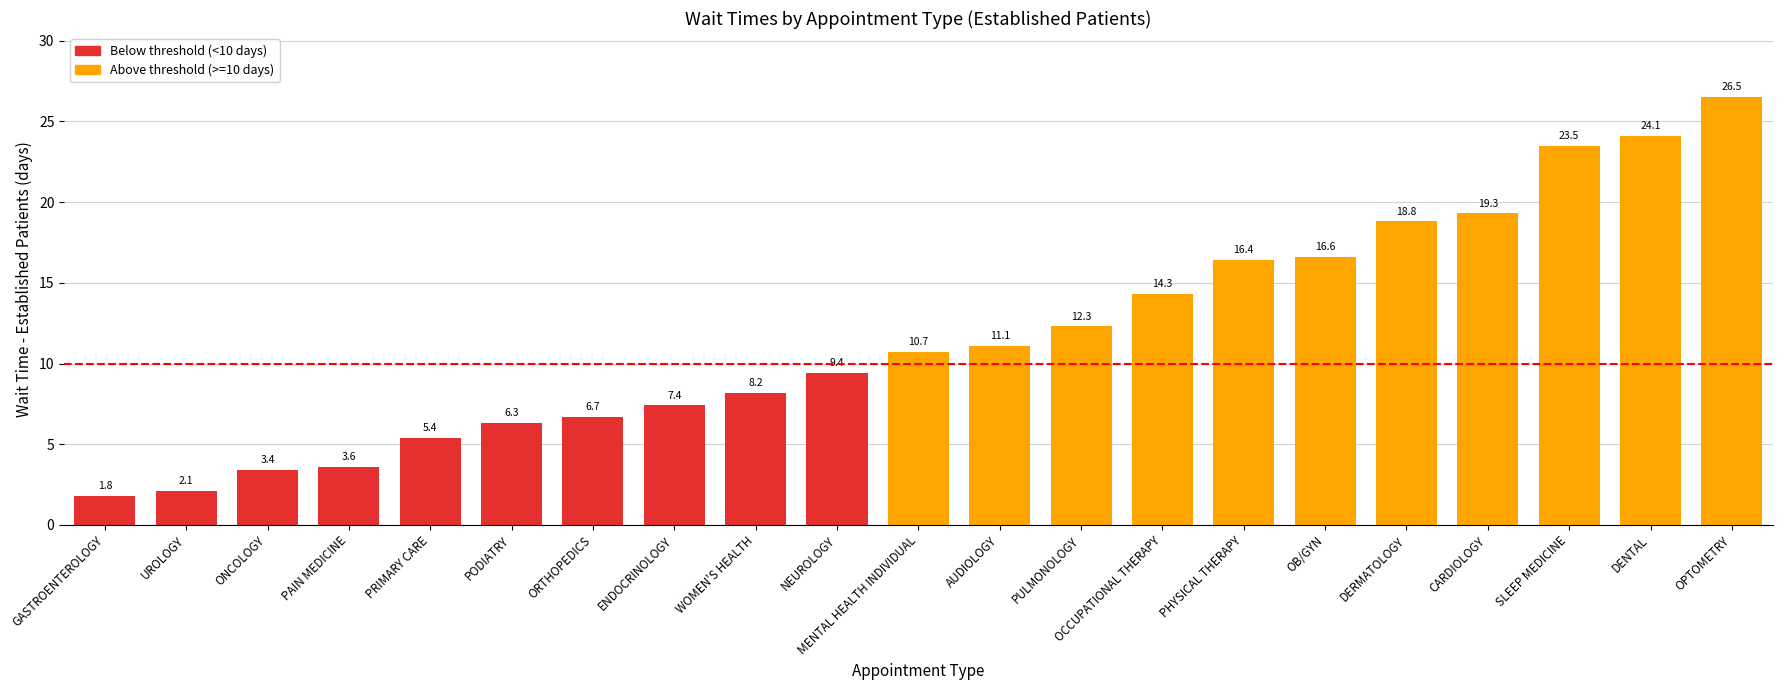

What position from the right is SLEEP MEDICINE?

3